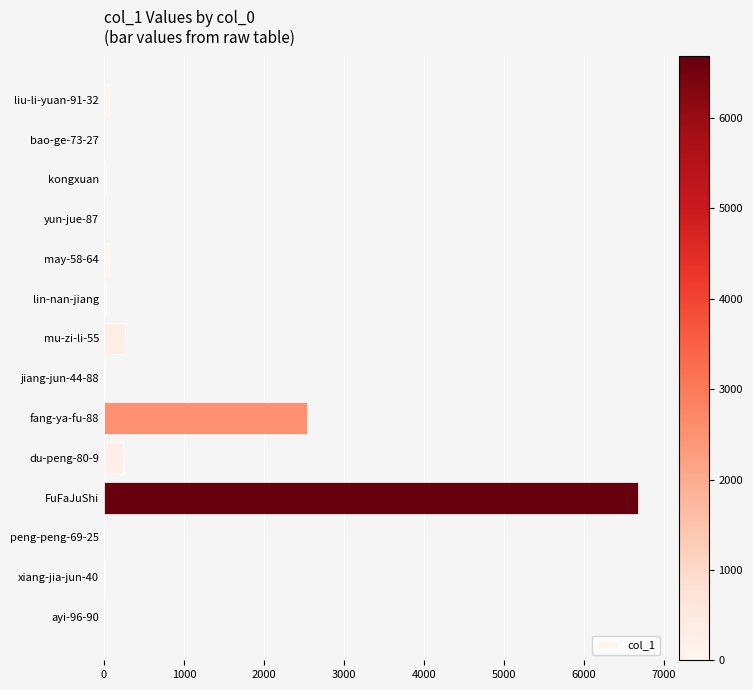

Count the number of data series in this chart.

1